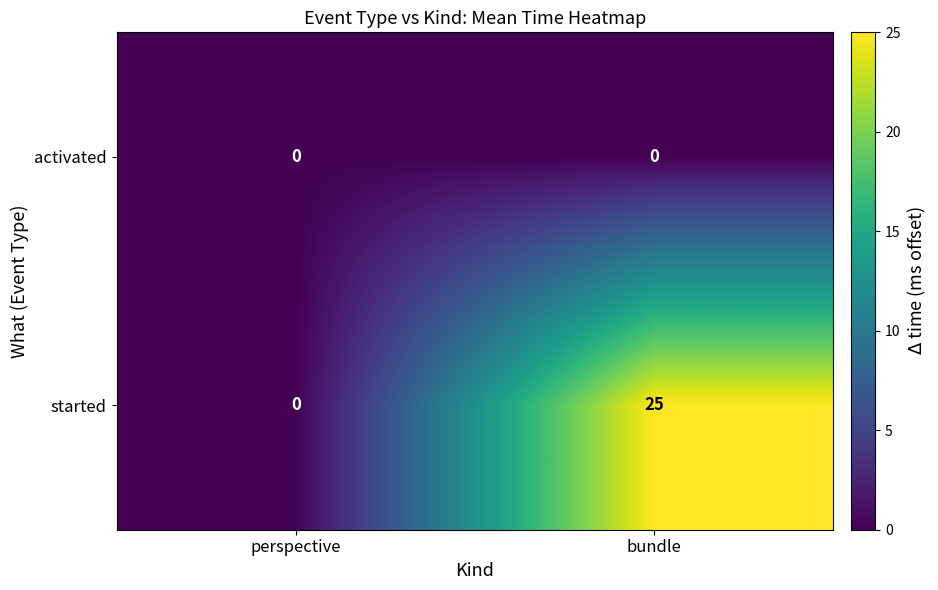

What is the total value across all series at bundle?

25